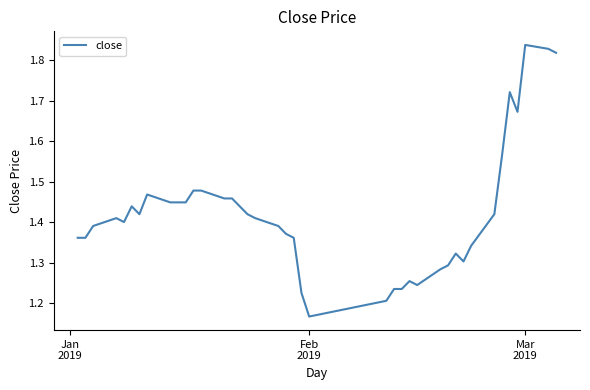

What is the difference between the maximum and minimum values?

0.7